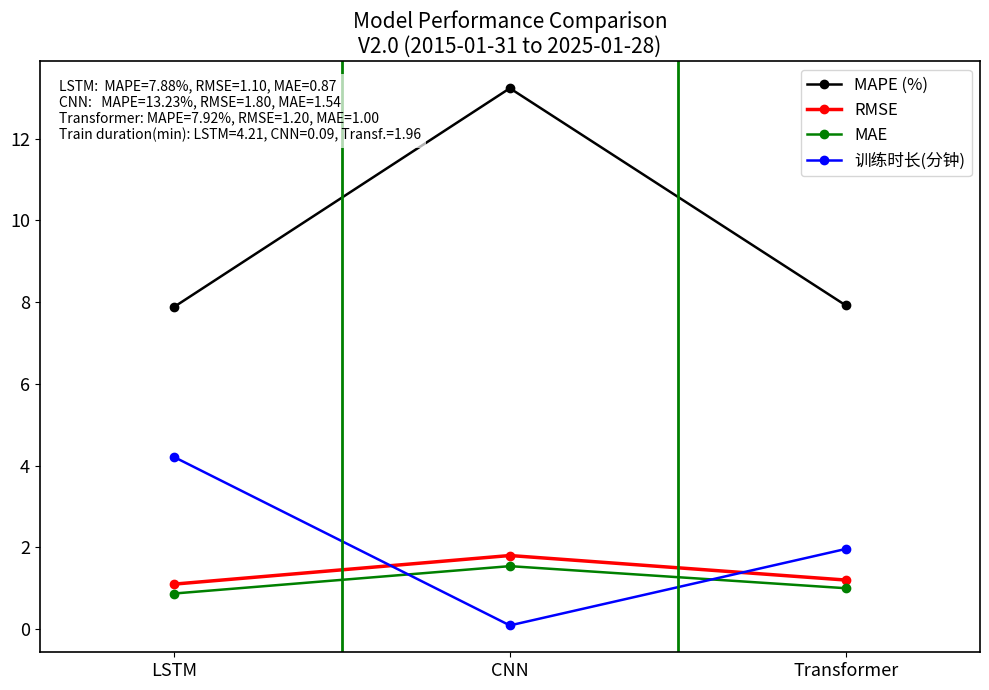

What is the difference between the maximum and minimum values in the RMSE series?

0.7